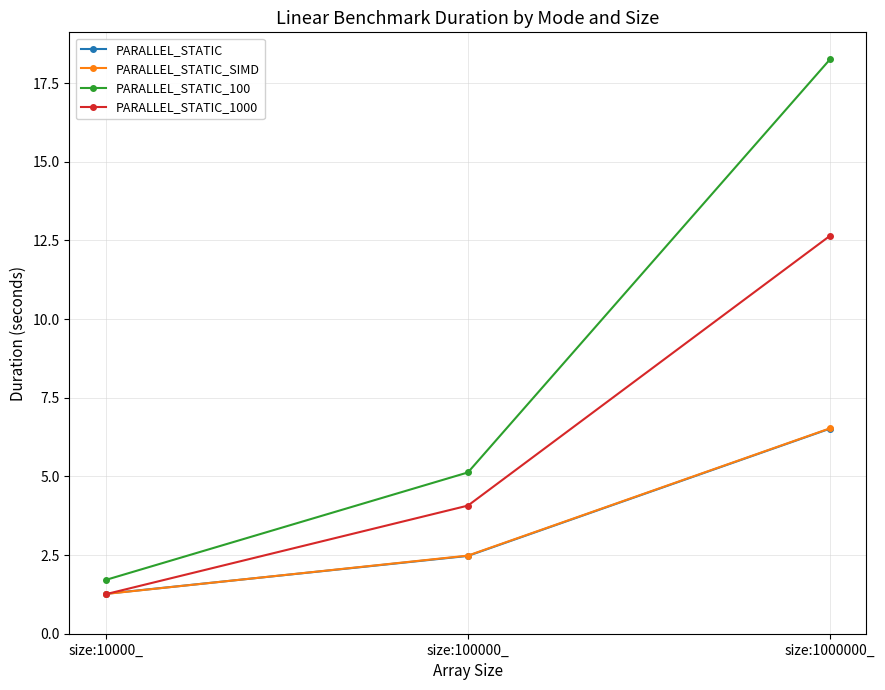

Reading left to right, extract all data points from this chart.

PARALLEL_STATIC: size:10000_=1.3	size:100000_=2.5	size:1000000_=6.5
PARALLEL_STATIC_SIMD: size:10000_=1.3	size:100000_=2.5	size:1000000_=6.5
PARALLEL_STATIC_100: size:10000_=1.7	size:100000_=5.1	size:1000000_=18.3
PARALLEL_STATIC_1000: size:10000_=1.3	size:100000_=4.1	size:1000000_=12.7